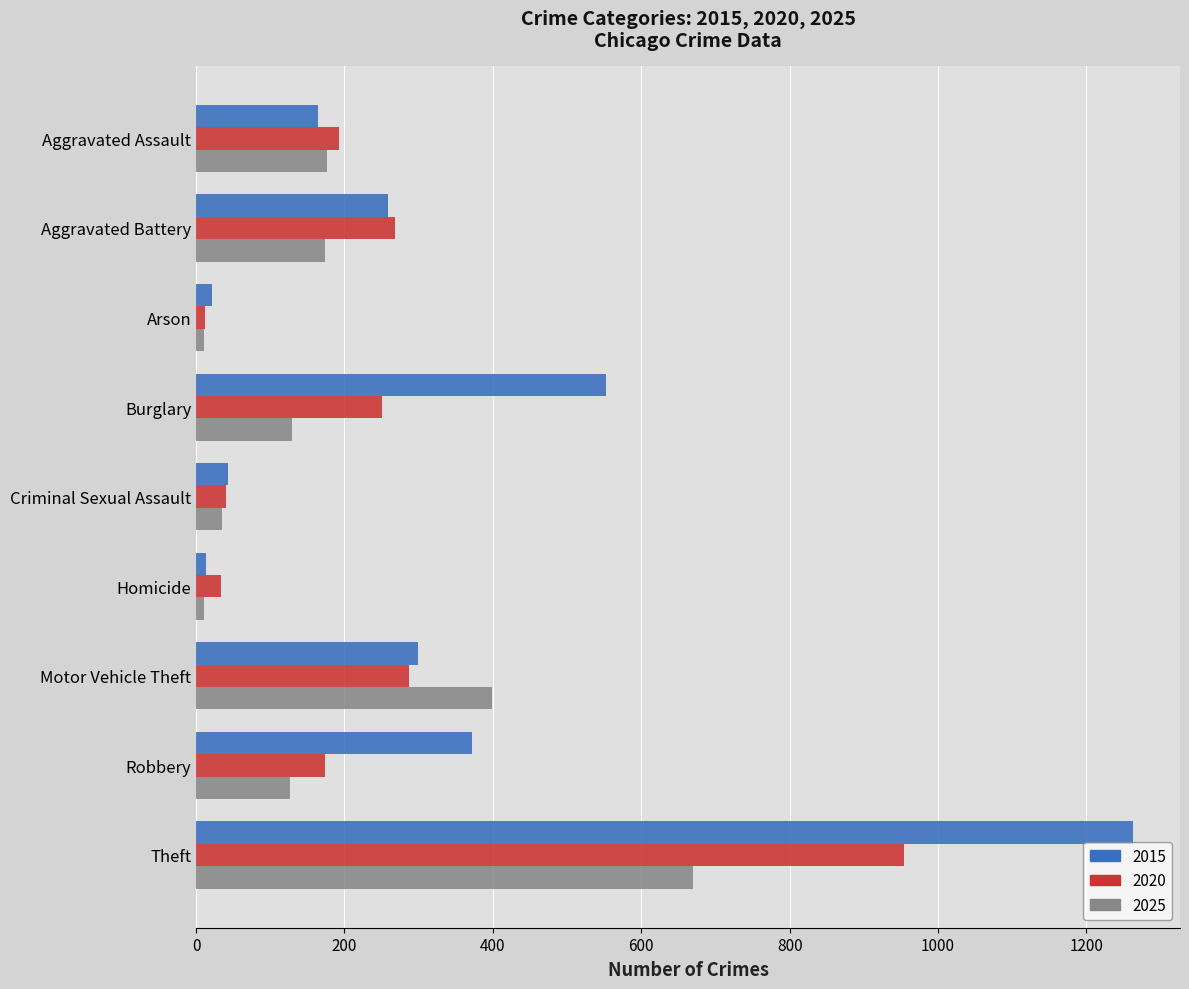

What are all the series names shown in the legend?

2015, 2020, 2025